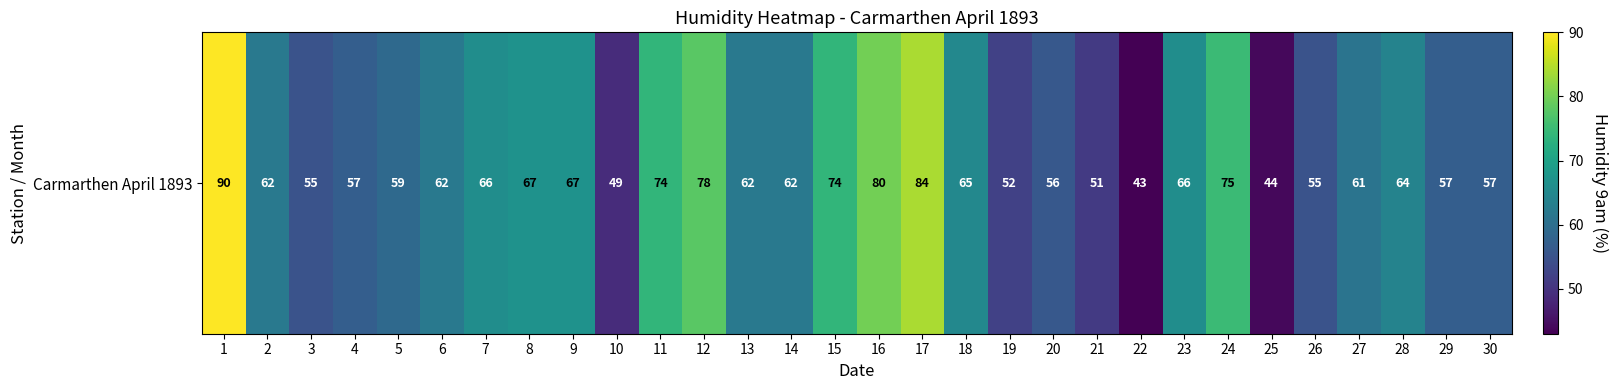

What is the difference between the values at 14 and 3?

7